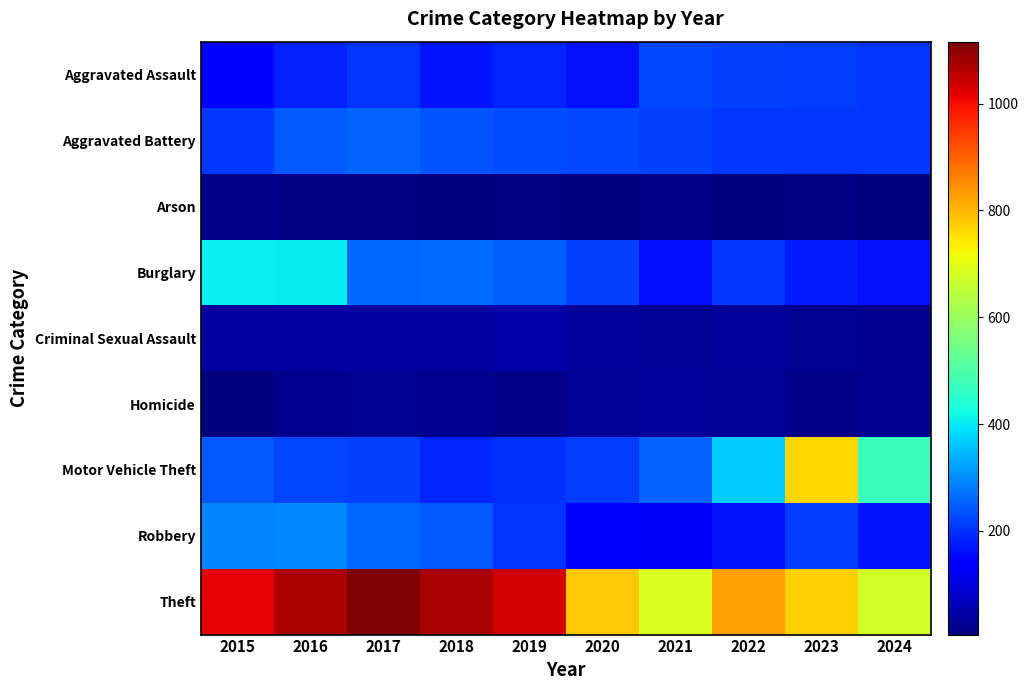

Which series has the largest range (max minus min)?

Motor Vehicle Theft